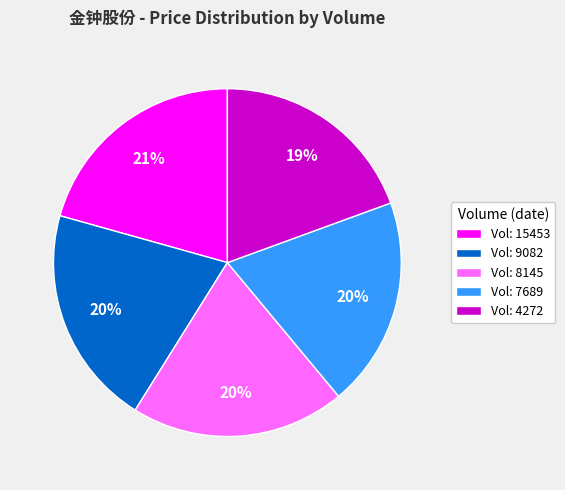

To the nearest percent, what is the average slice percentage?

20%